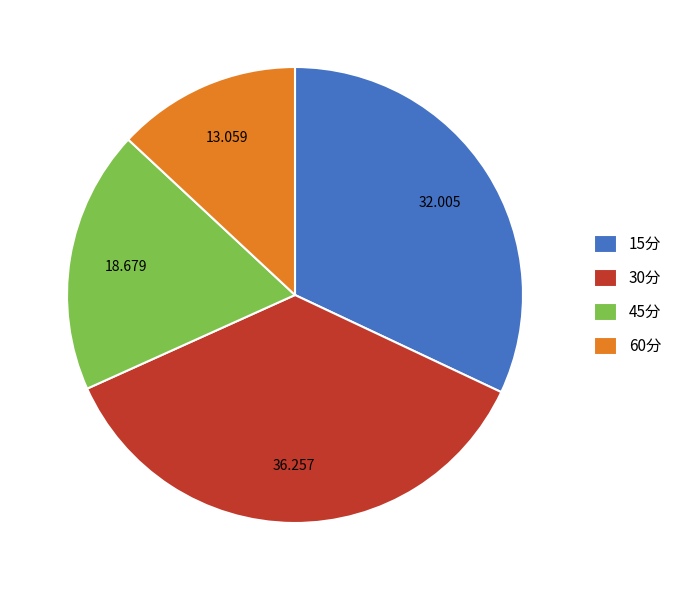

Does any single category account for the majority?

No